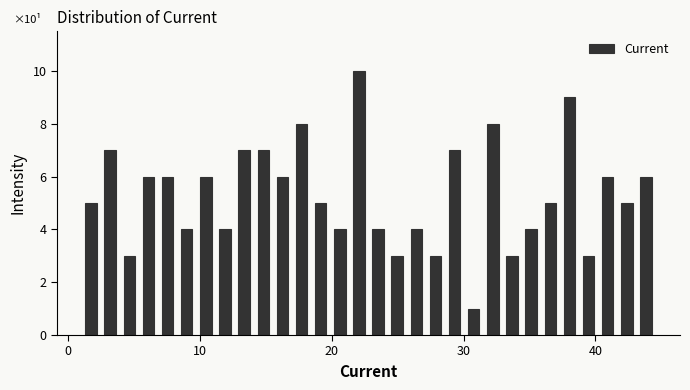

Around what value on the x-axis is the tallest bar? Give the approximate position of its centre, as read against the axis.

22